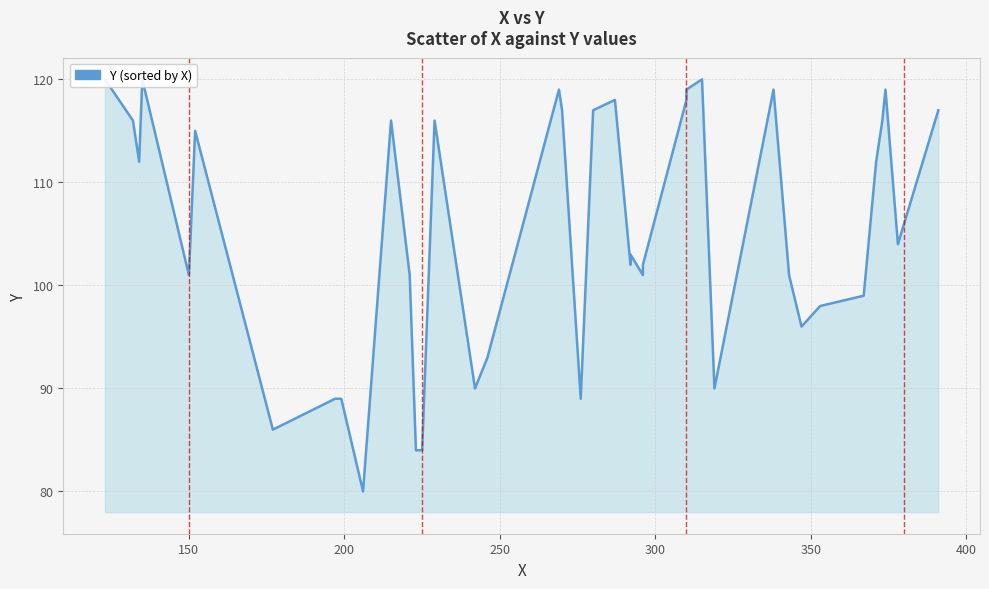

What is the average value?

105